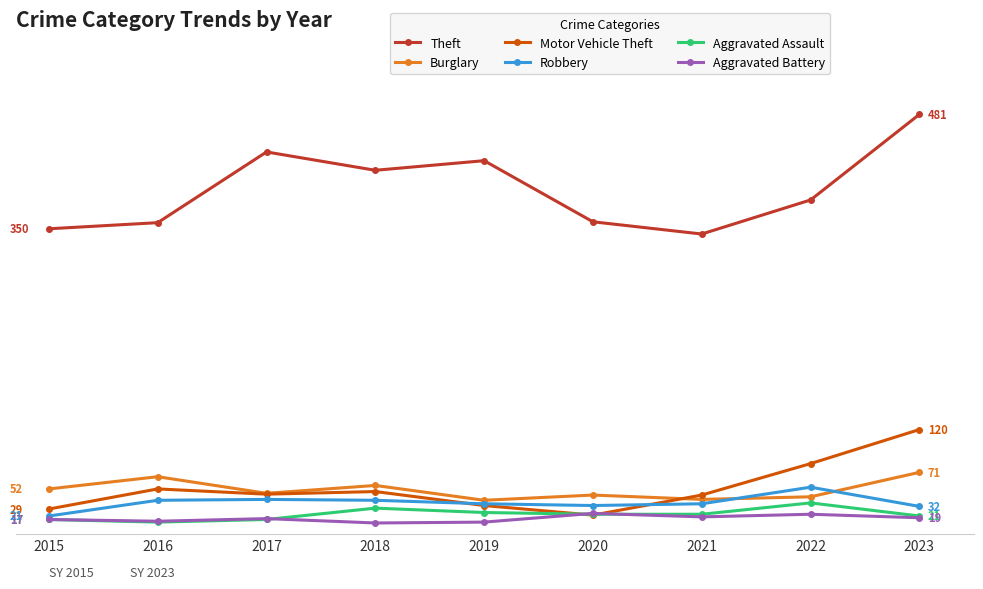

Which category has the lowest value in the Aggravated Assault series?

2016